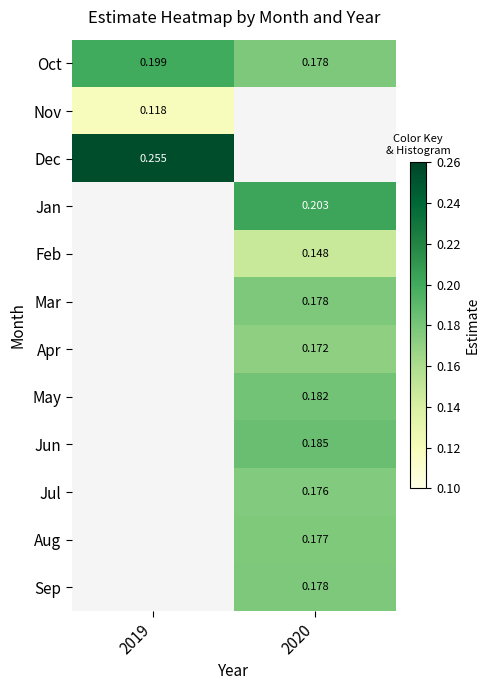

Between 2020 and 2019, which is larger?

2019